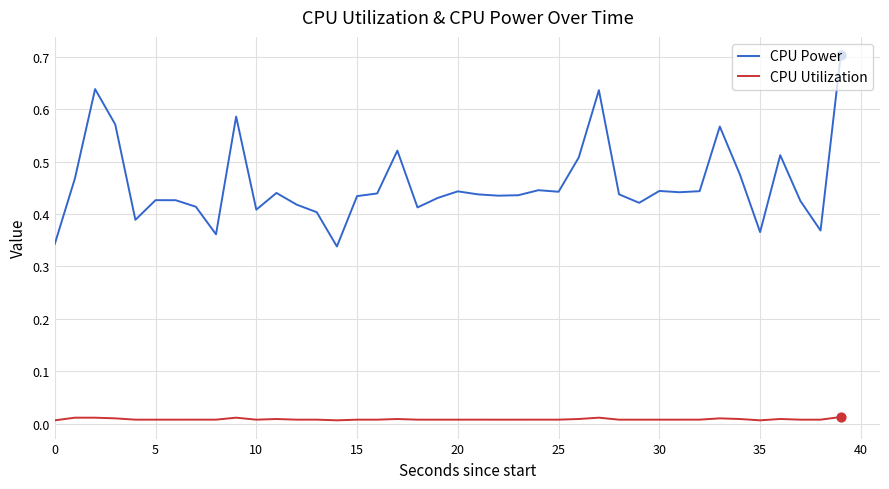

At how many categories does at least one series exceed 0?

40